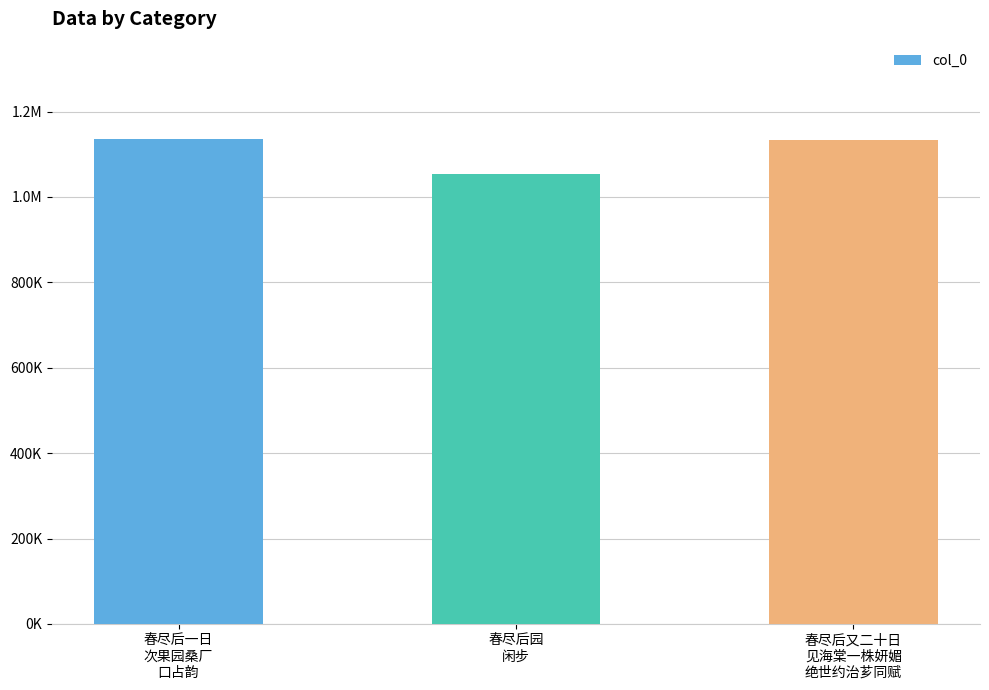

Between 春尽后园
闲步 and 春尽后又二十日
见海棠一株妍媚
绝世约治芗同赋, which is larger?

春尽后又二十日
见海棠一株妍媚
绝世约治芗同赋